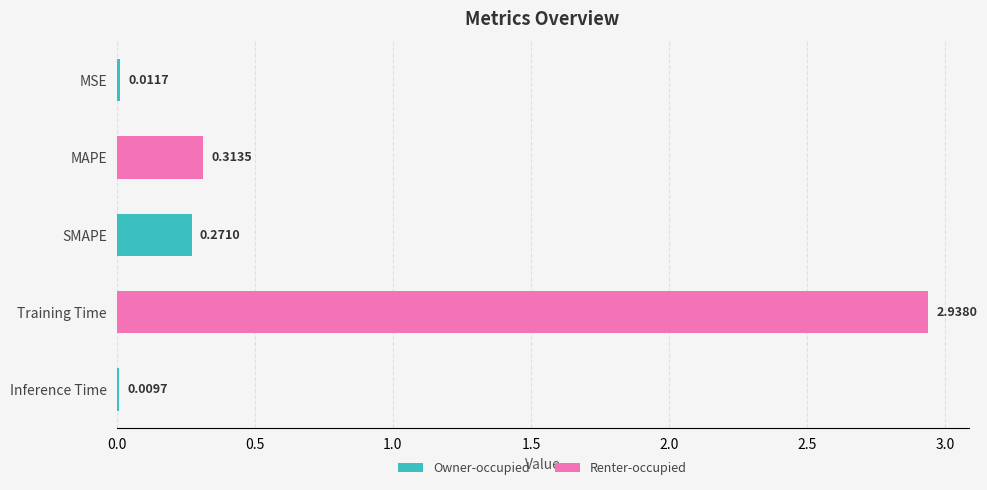

Does the chart contain stacked bars?

No